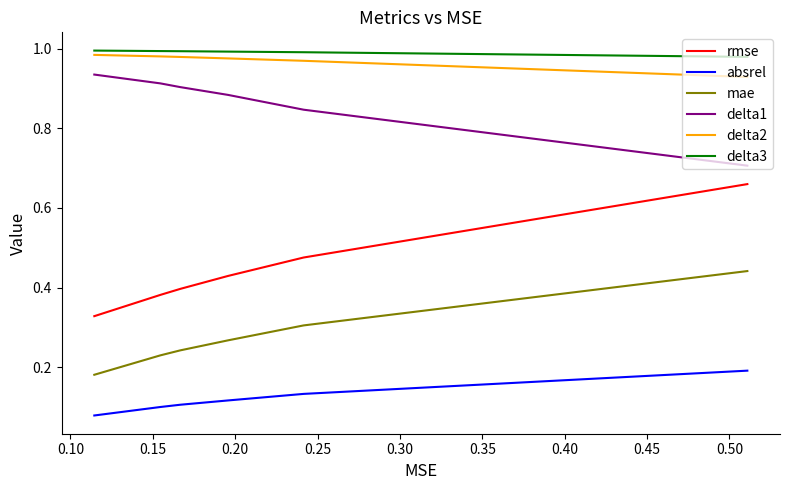

The mae series shows 0.2 at 0.25. True or false?

False